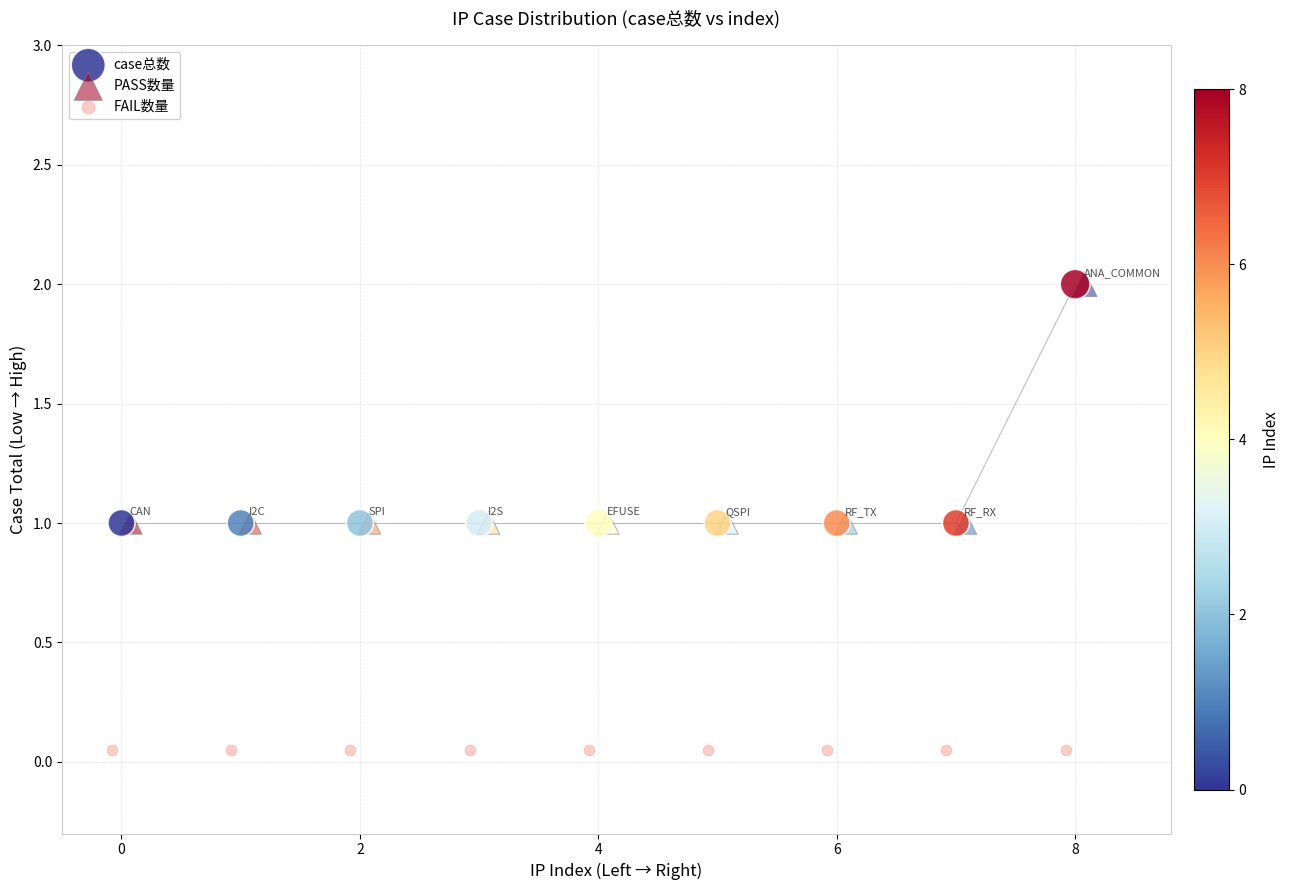

Which series contains the lowest Y value?

FAIL数量